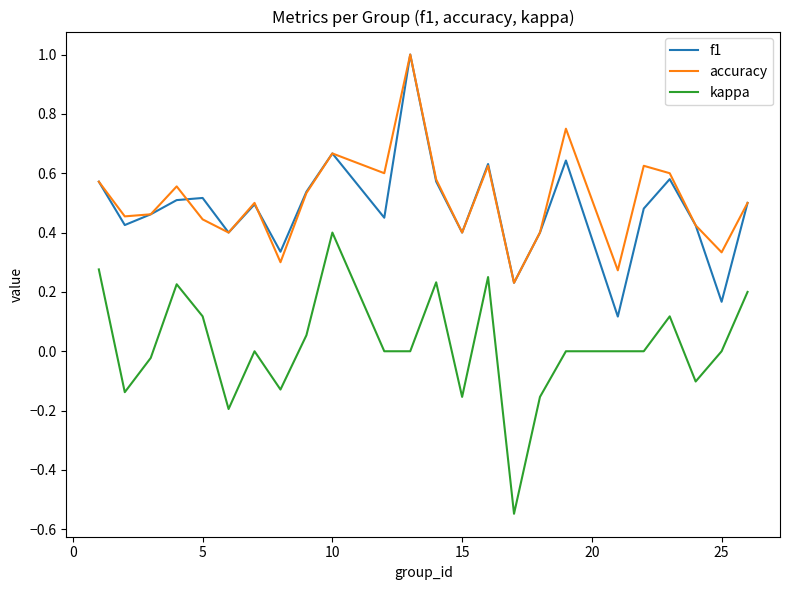

What is the greatest value displayed?

1.0